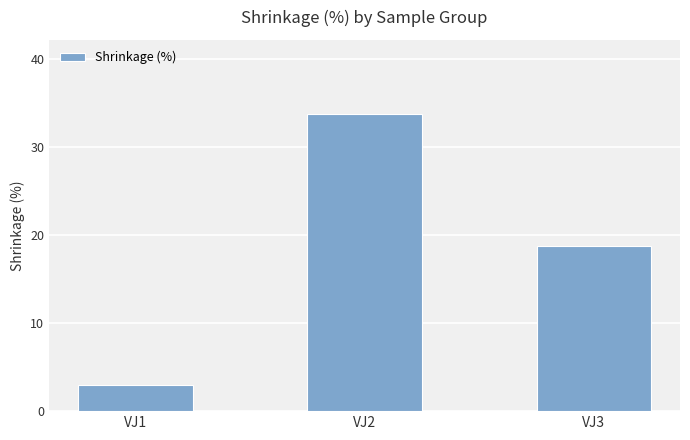

What is the minimum value shown in the chart?

2.9